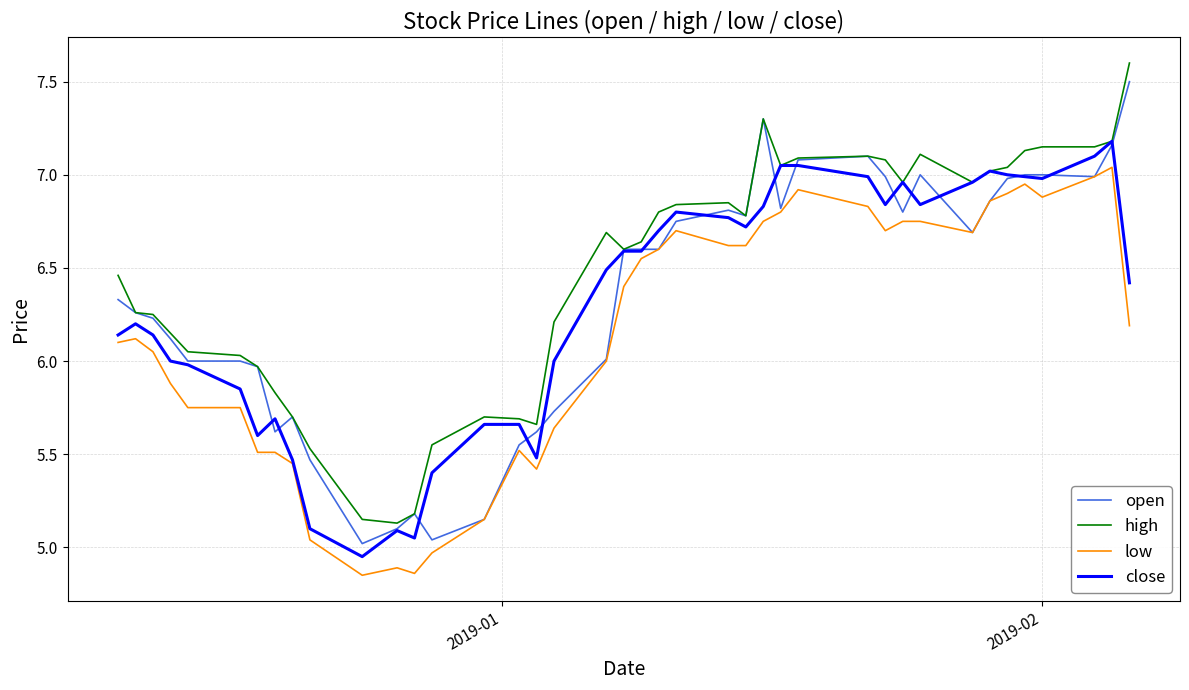

What is the sum of all open values?

253.5